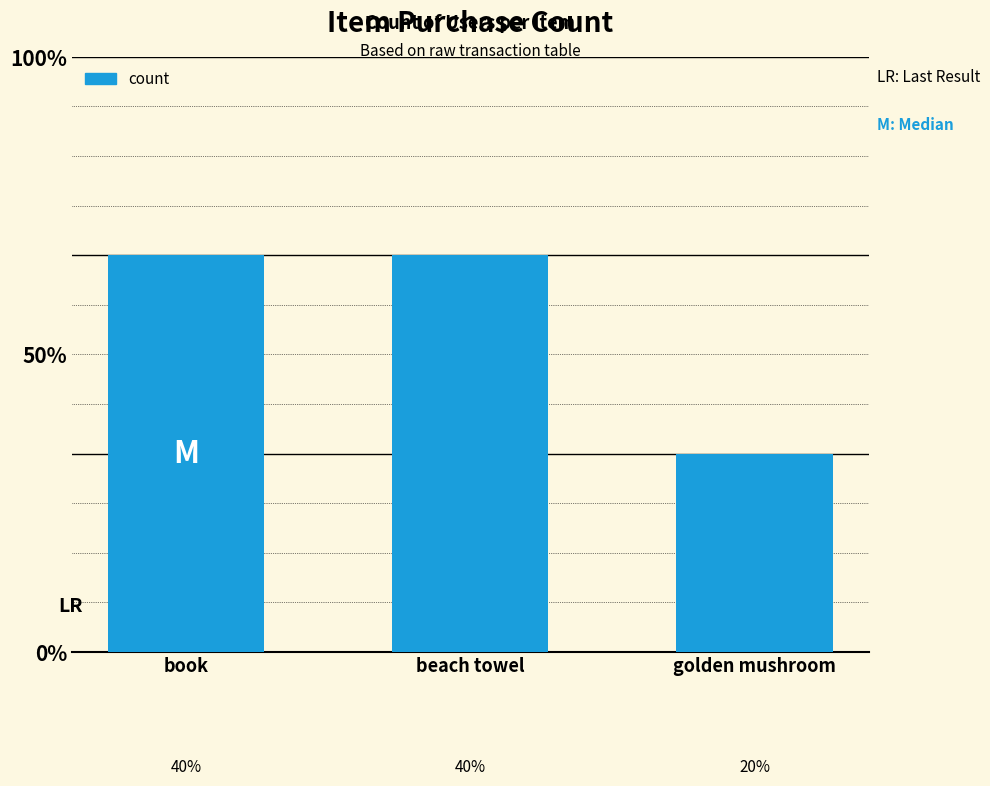

Are the bars grouped side by side (vs. stacked)?

No